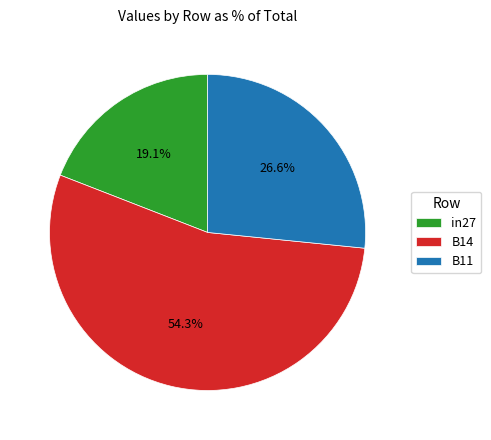

Rank the categories by value from lowest to highest.

in27, B11, B14